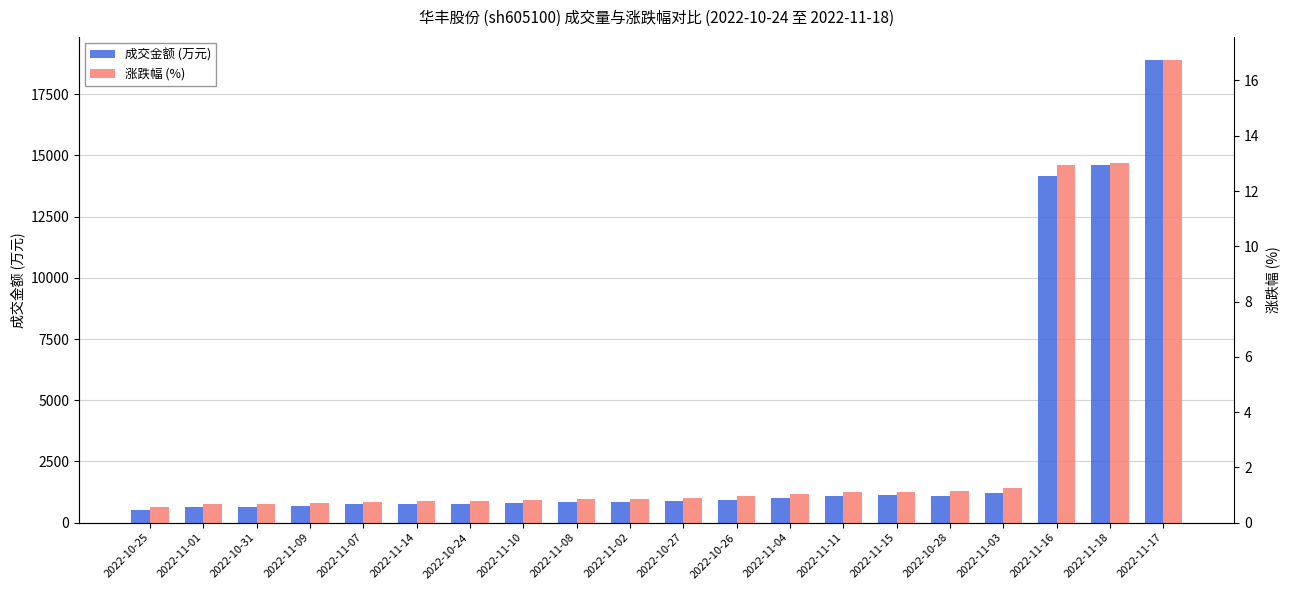

The 成交金额 (万元) series shows 651.0 at 2022-10-31. True or false?

True